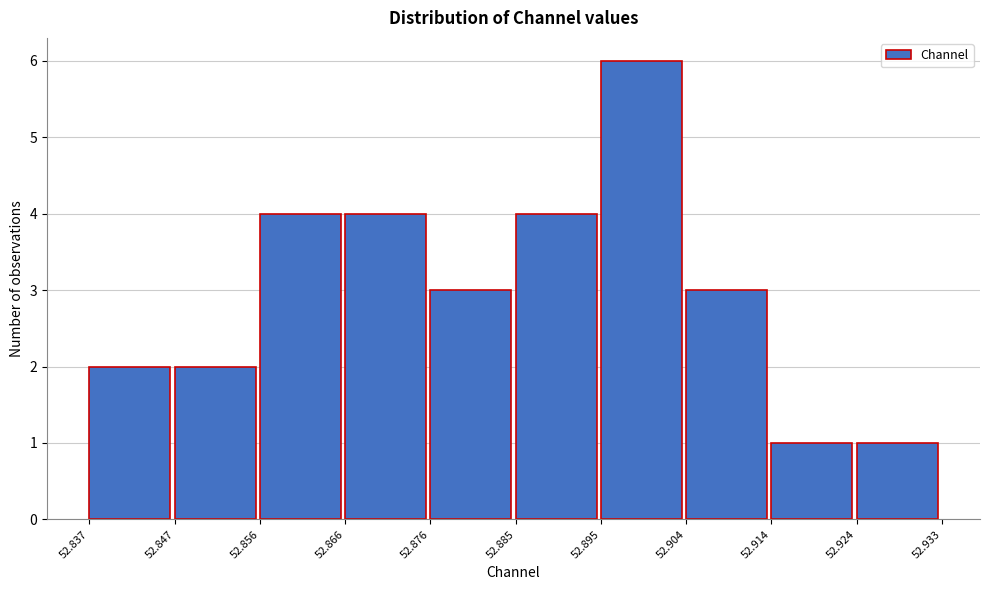

Which range on the x-axis has the tallest bar?

52.895 to 52.904